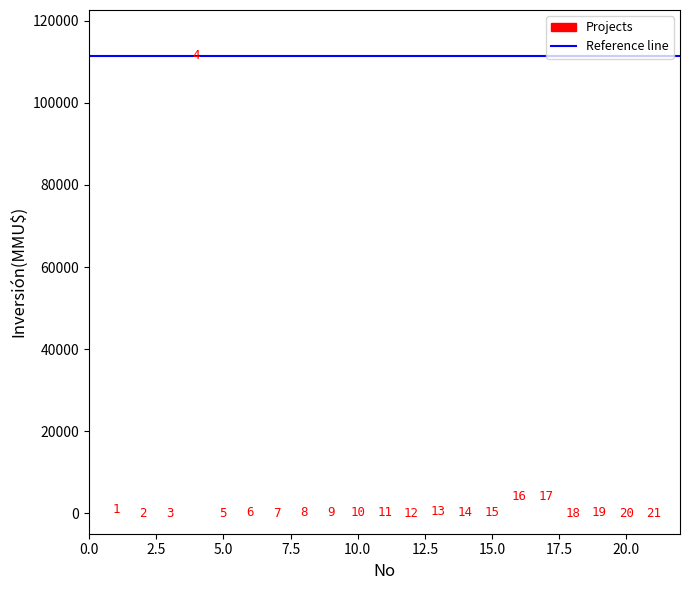

What Y value in the scatter plot is closest to 55744?

4000